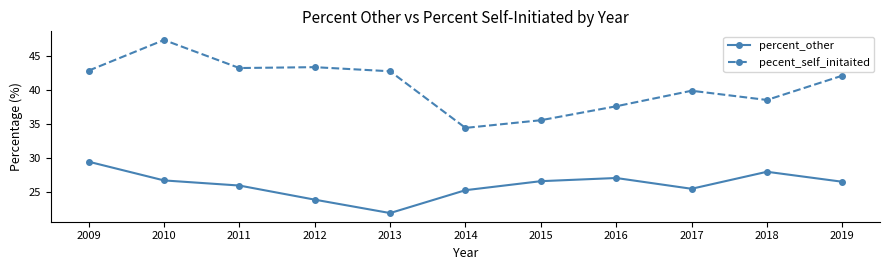

What is the value of the percent_other point at the 9th from the left?

25.5